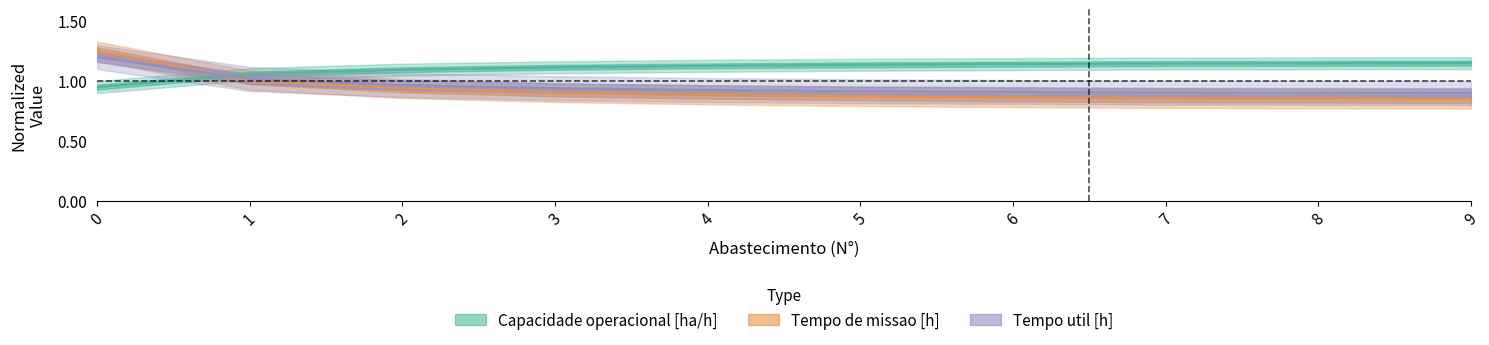

True or false: Tempo de missao [h] has a value of 0.3 at 6.

False